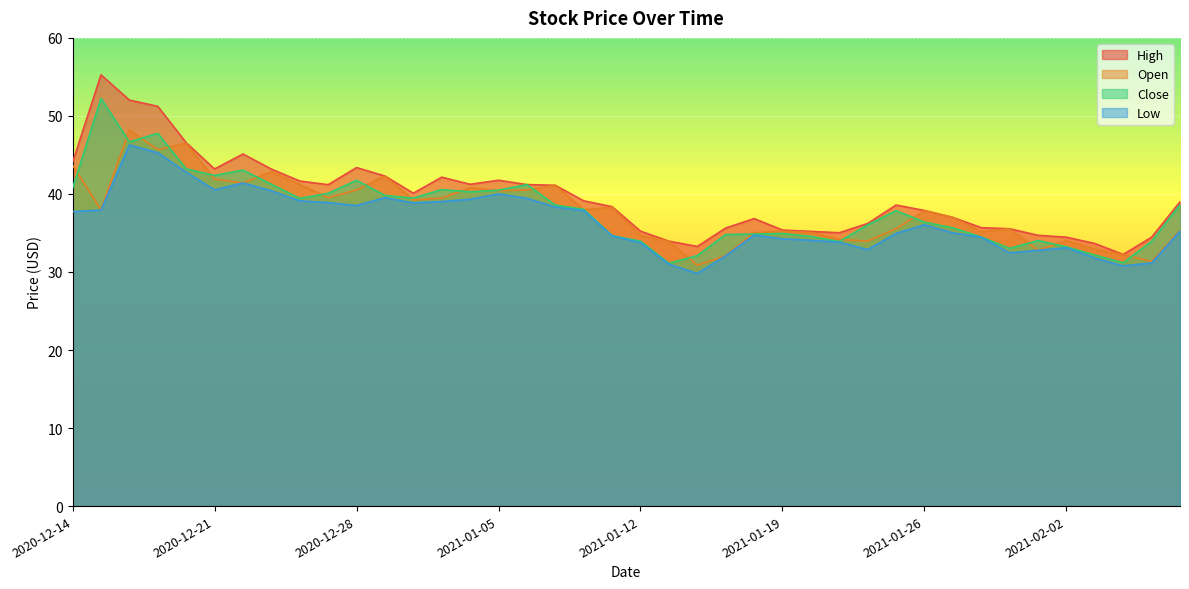

The high series shows 43.2 at 2020-12-21. True or false?

True